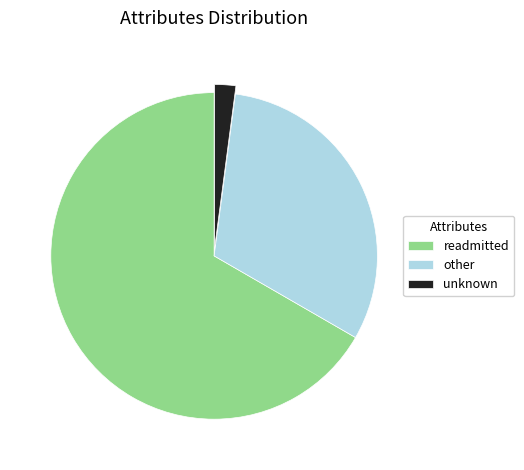

True or false: other accounts for 39% of the total.

False